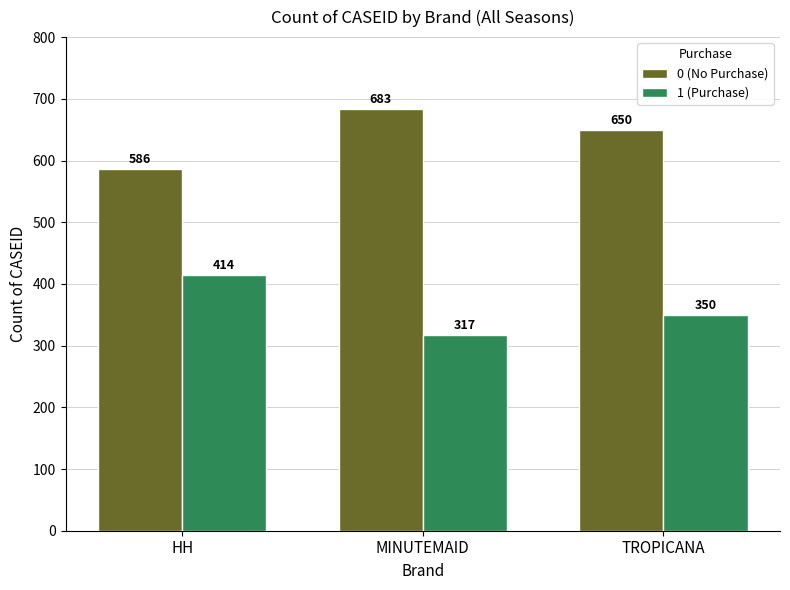

What is the spread (max minus min) of values at MINUTEMAID?

366